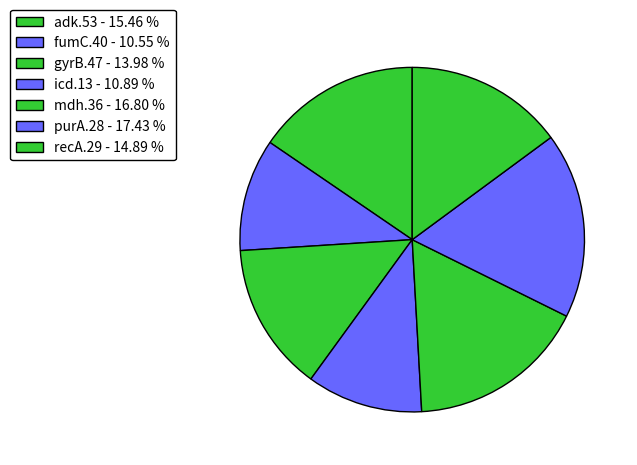

Do purA.28 and adk.53 together represent more than half of the pie?

No